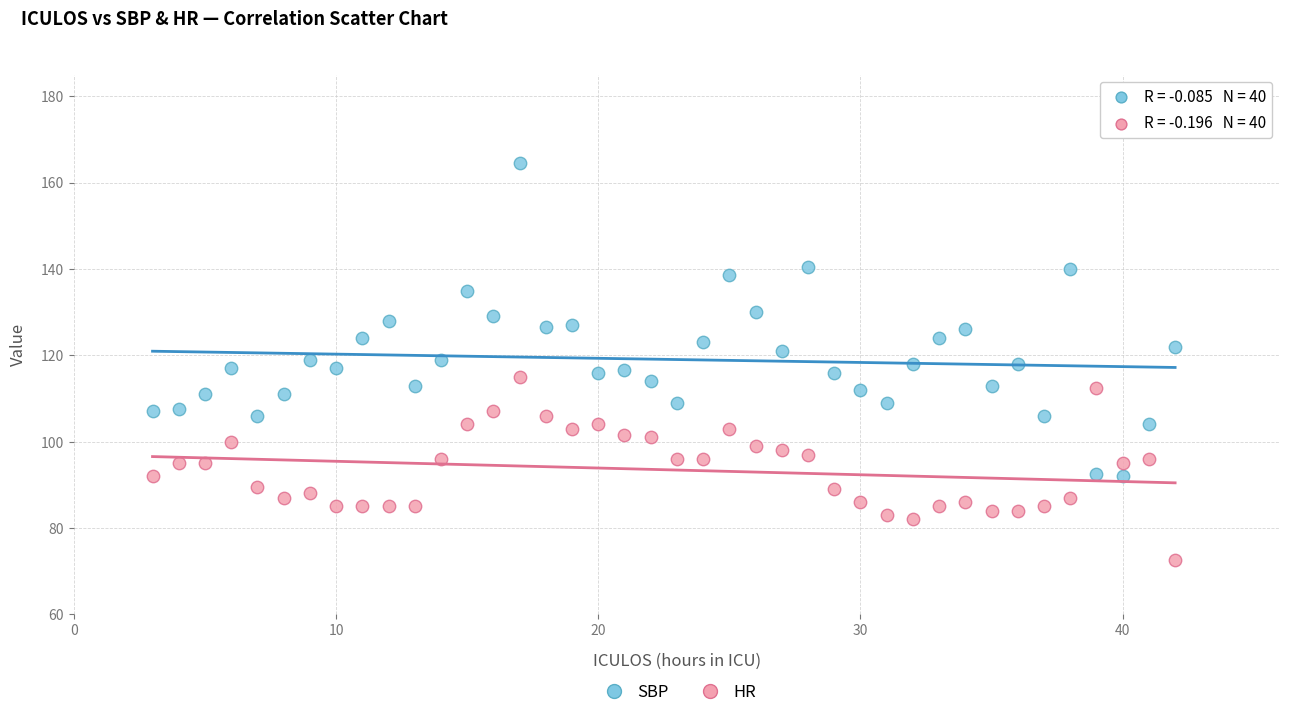

Which series has the largest Y range (max minus min)?

SBP